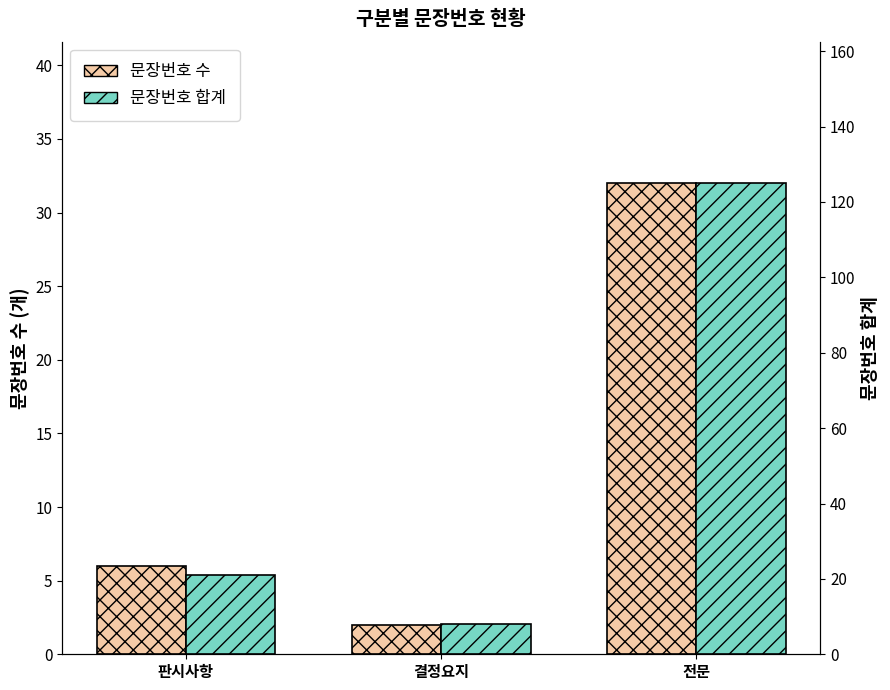

At which label does 문장번호 합계 first exceed 21?

전문